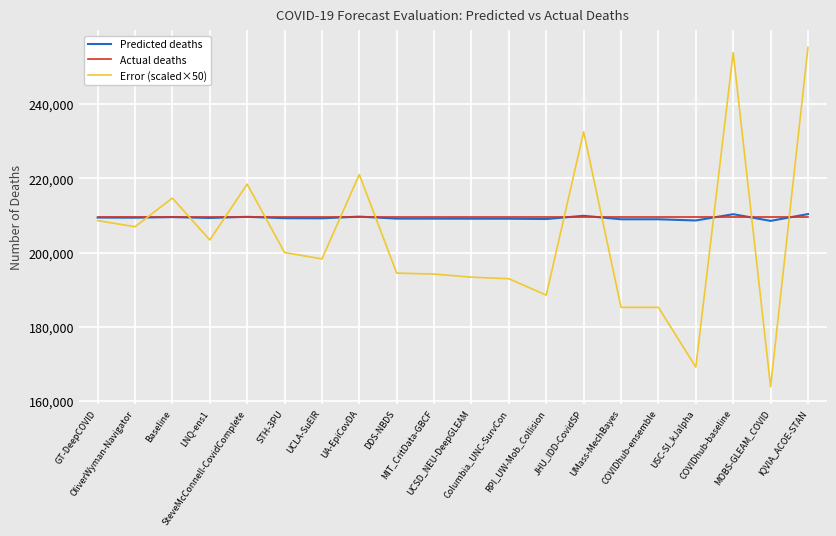

How many categories are shown in the chart?

20